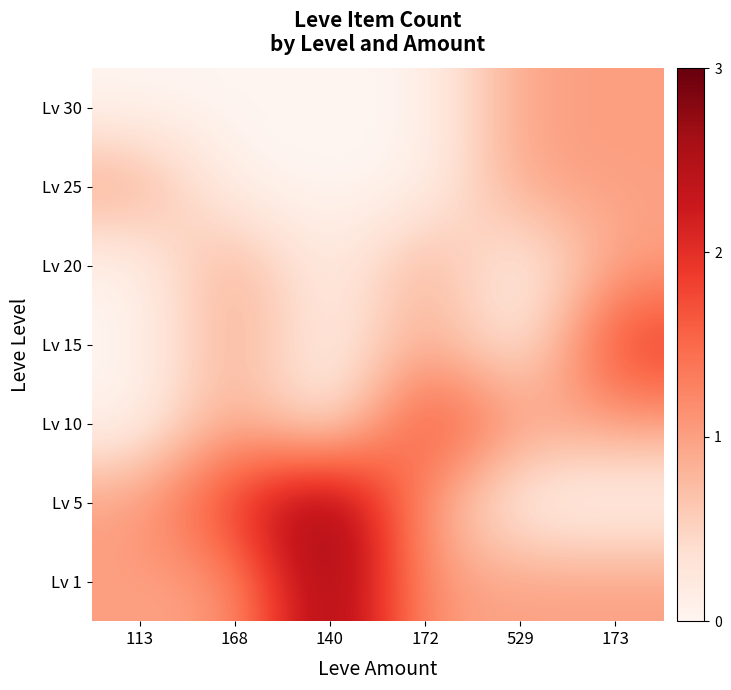

Which category has the highest value across all series?

140